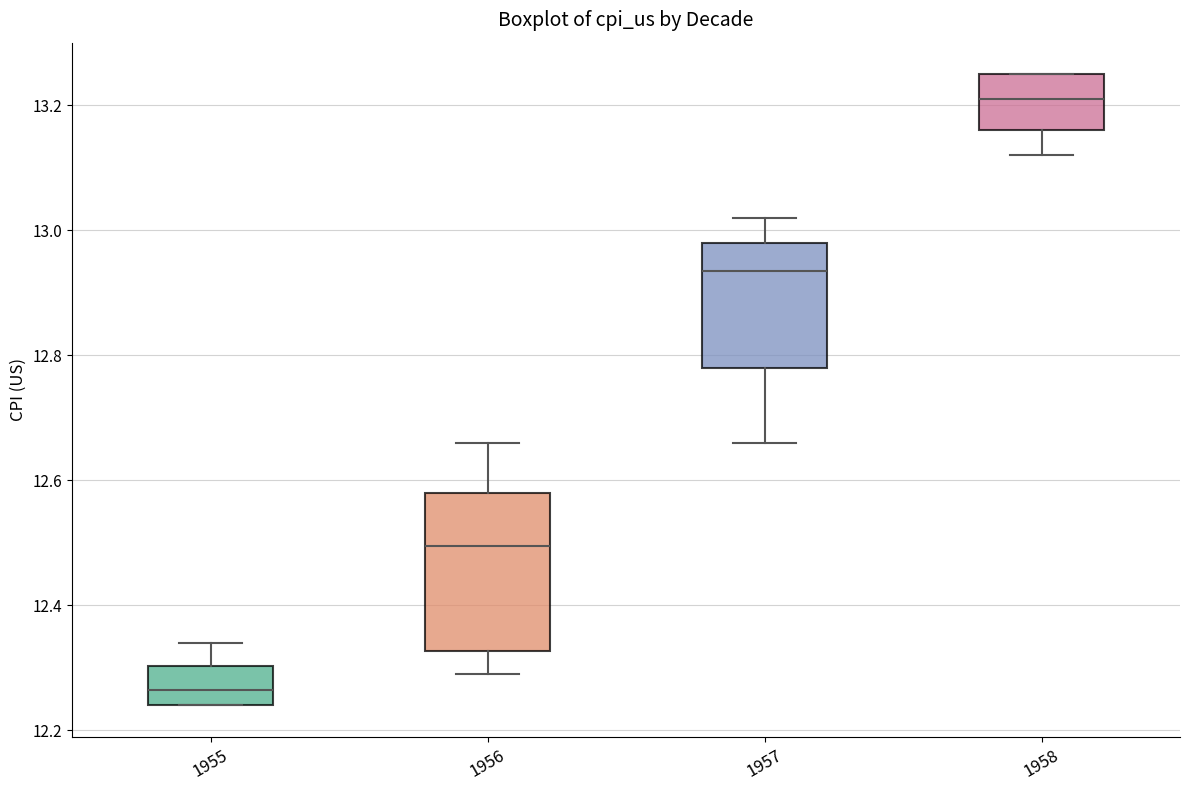

Which box's median line is the lowest?

1955